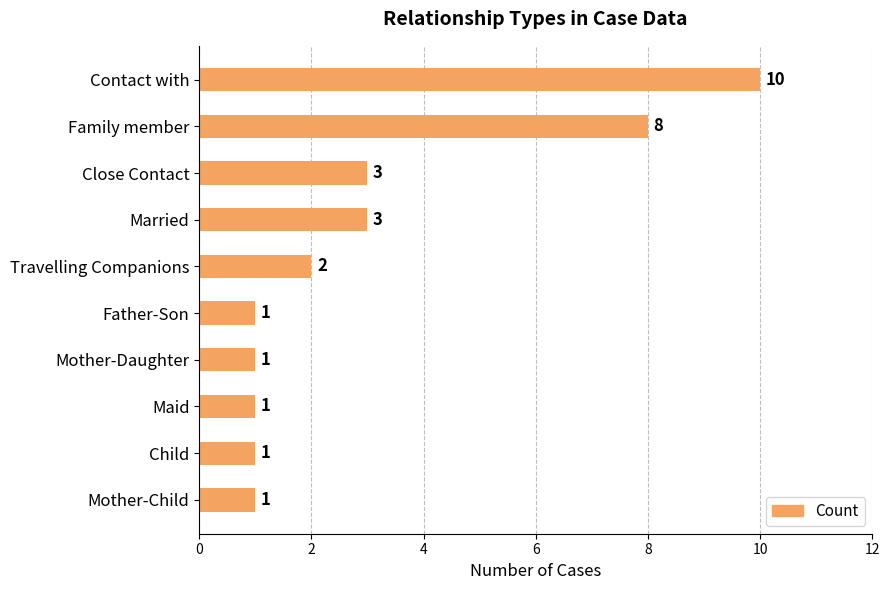

What is the greatest value displayed?

10